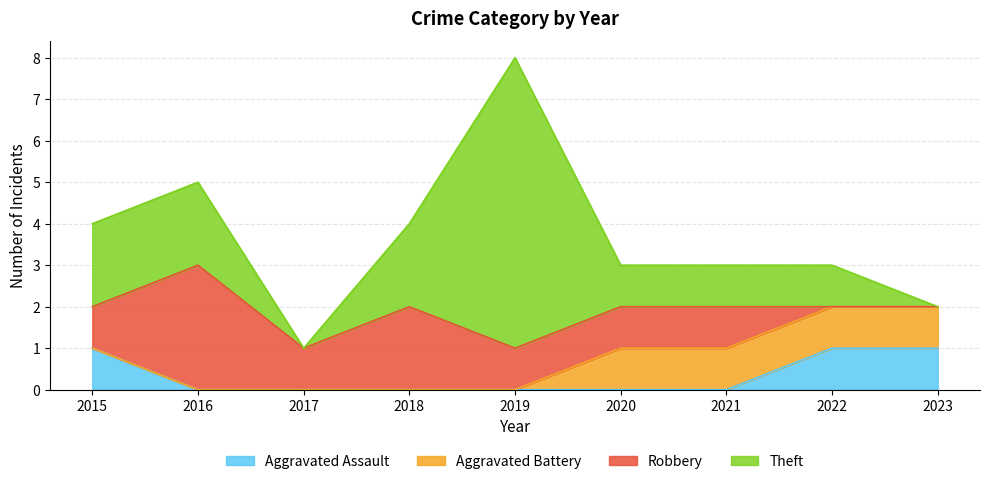

What is the sum of all Theft values?

16